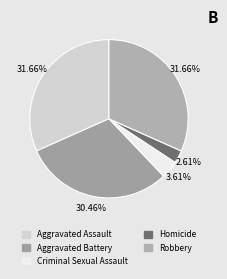

The Robbery slice represents 47% of the pie. True or false?

False